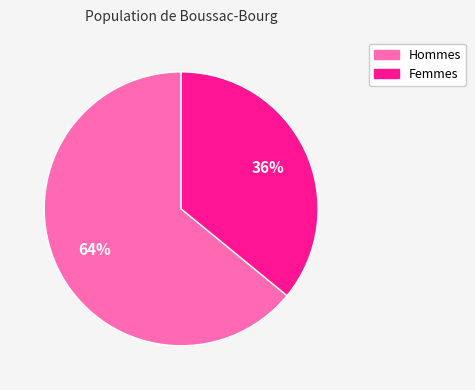

Is there a majority slice in this chart?

Yes